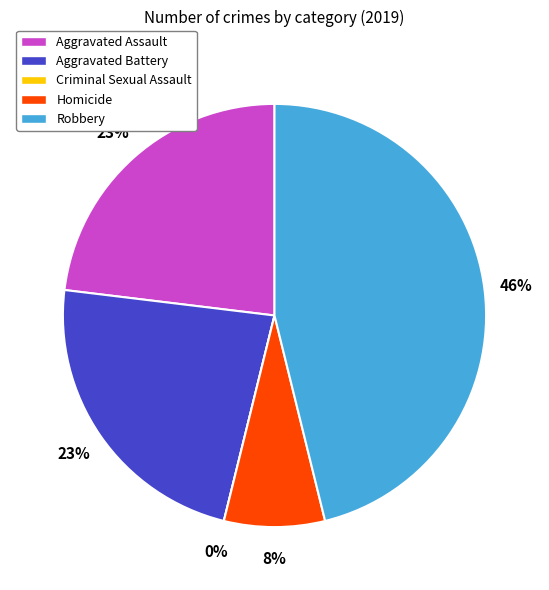

The Aggravated Assault slice represents 38% of the pie. True or false?

False